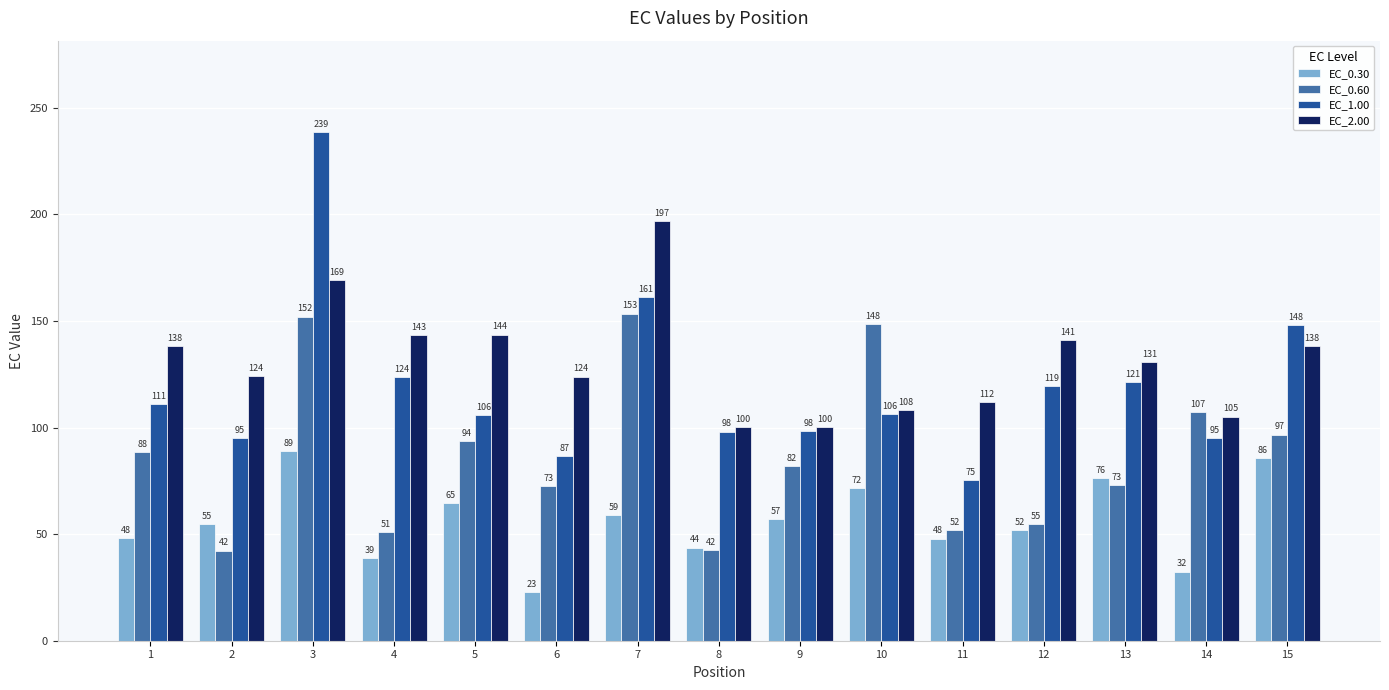

What is the difference between the maximum and second lowest values in the EC_1.00 series?

152.0